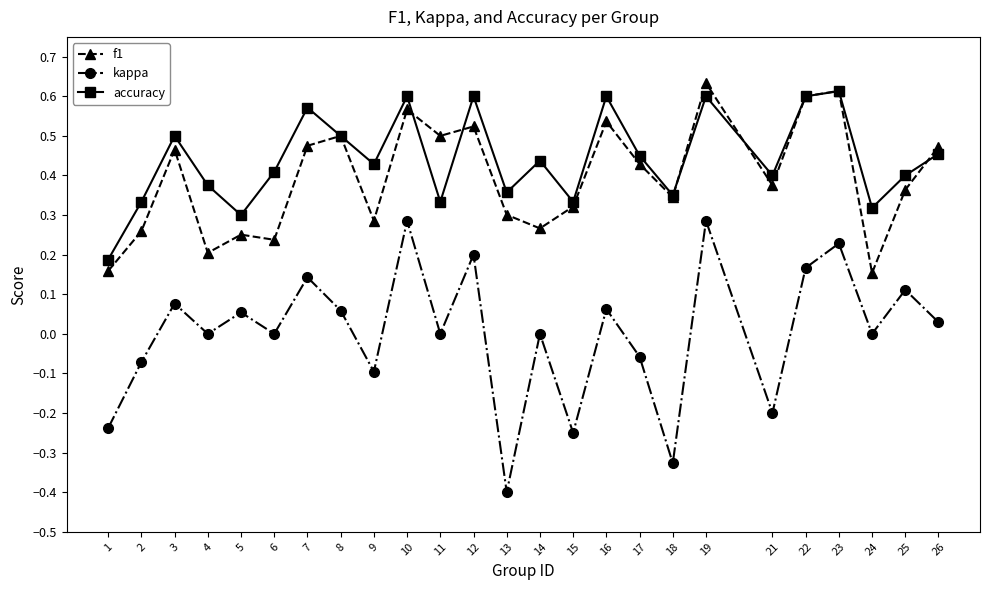

At which category does the chart reach its minimum across all series?

13